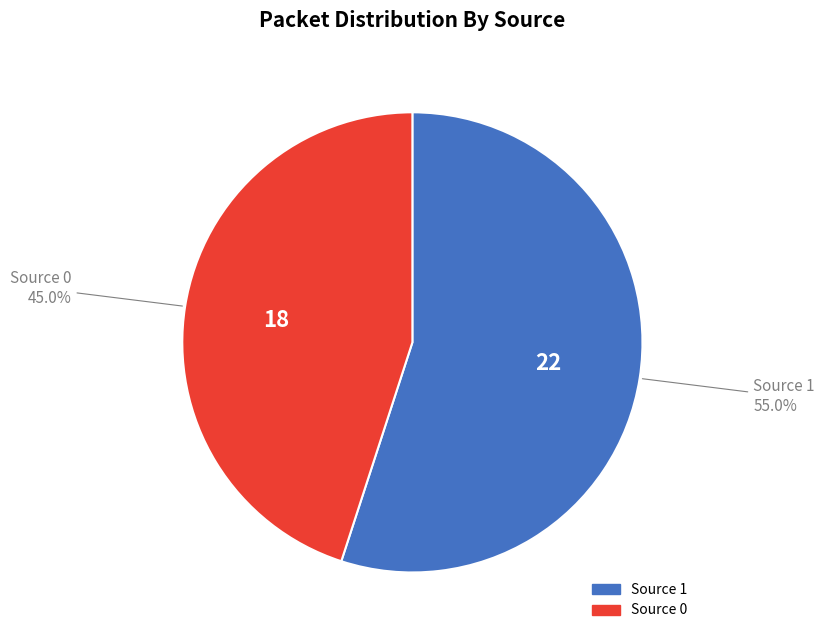

Between Source 0 and Source 1, which is larger?

Source 1